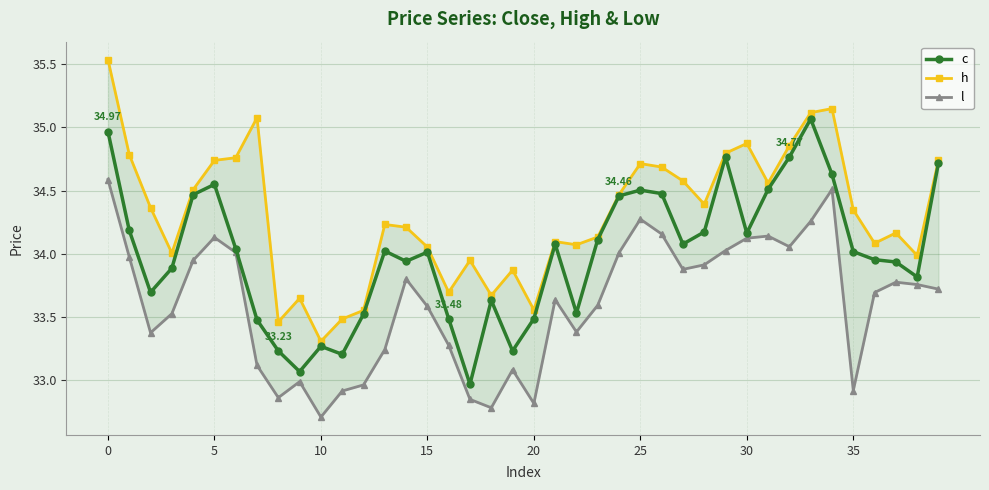

Between 19 and 26, which is larger?

26